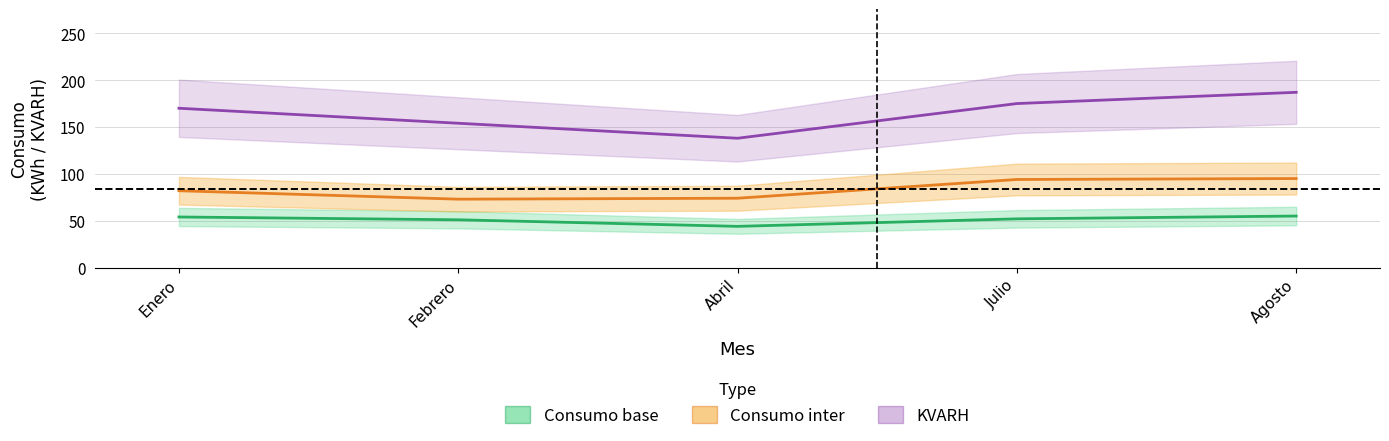

At how many categories does at least one series exceed 160?

3